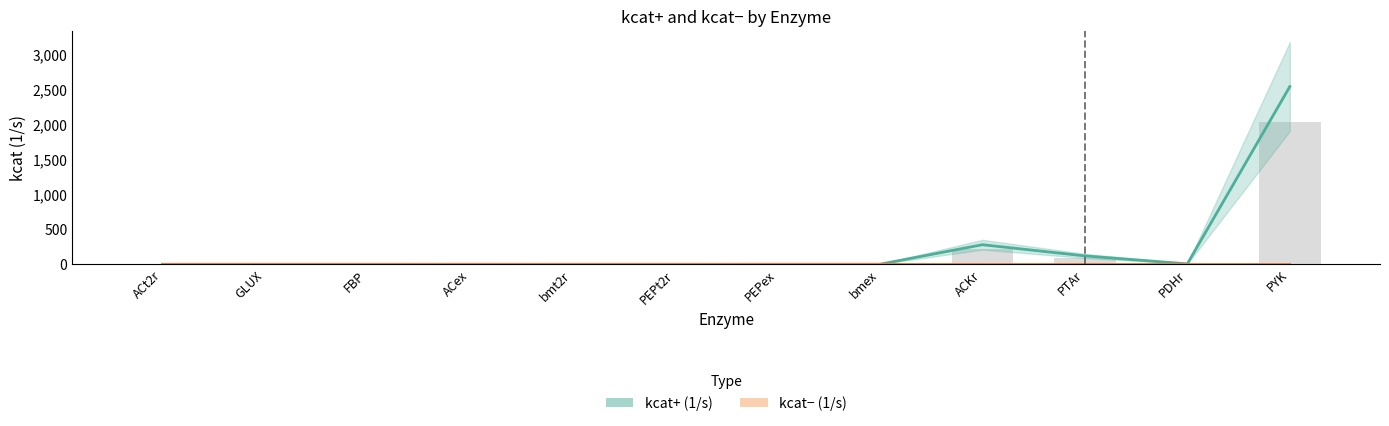

The kcat- series shows 0.4 at bmt2r. True or false?

False